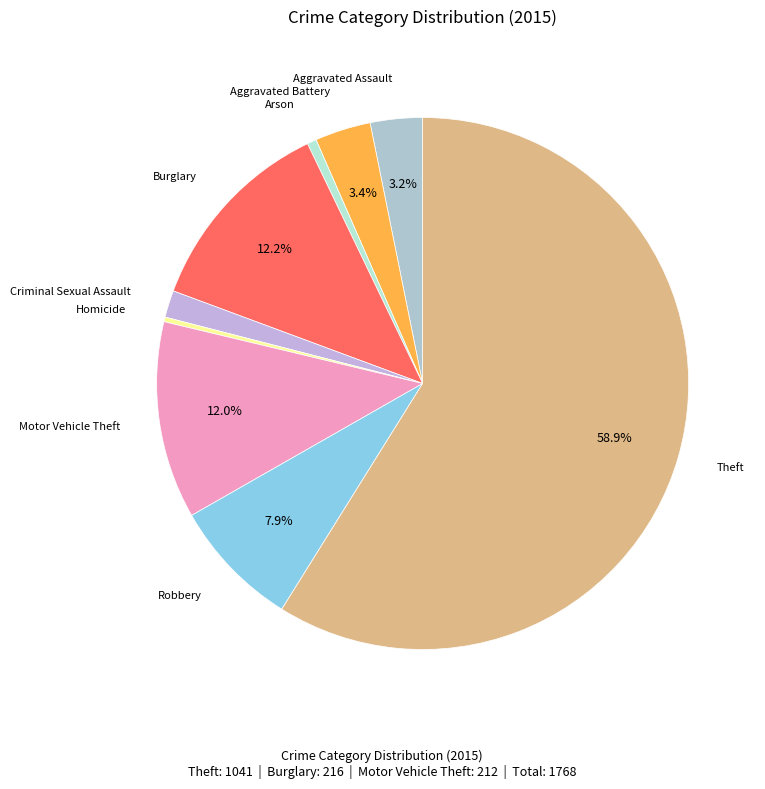

How many slices are in this pie chart?

9